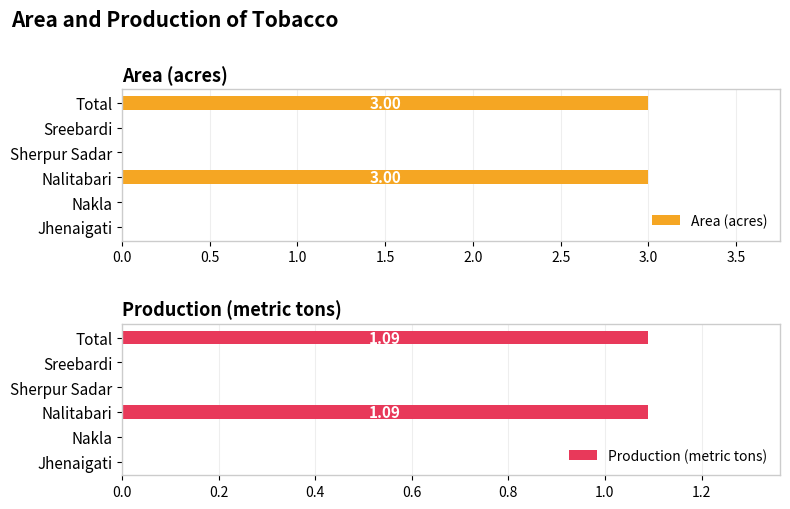

What is the sum of the Area (acres) values at Jhenaigati and Total?

3